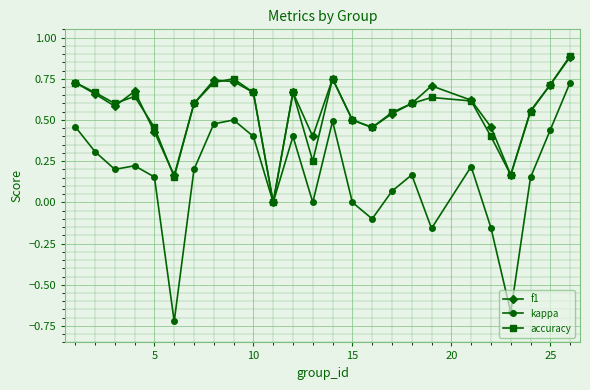

What is the maximum value shown in the chart?

0.9